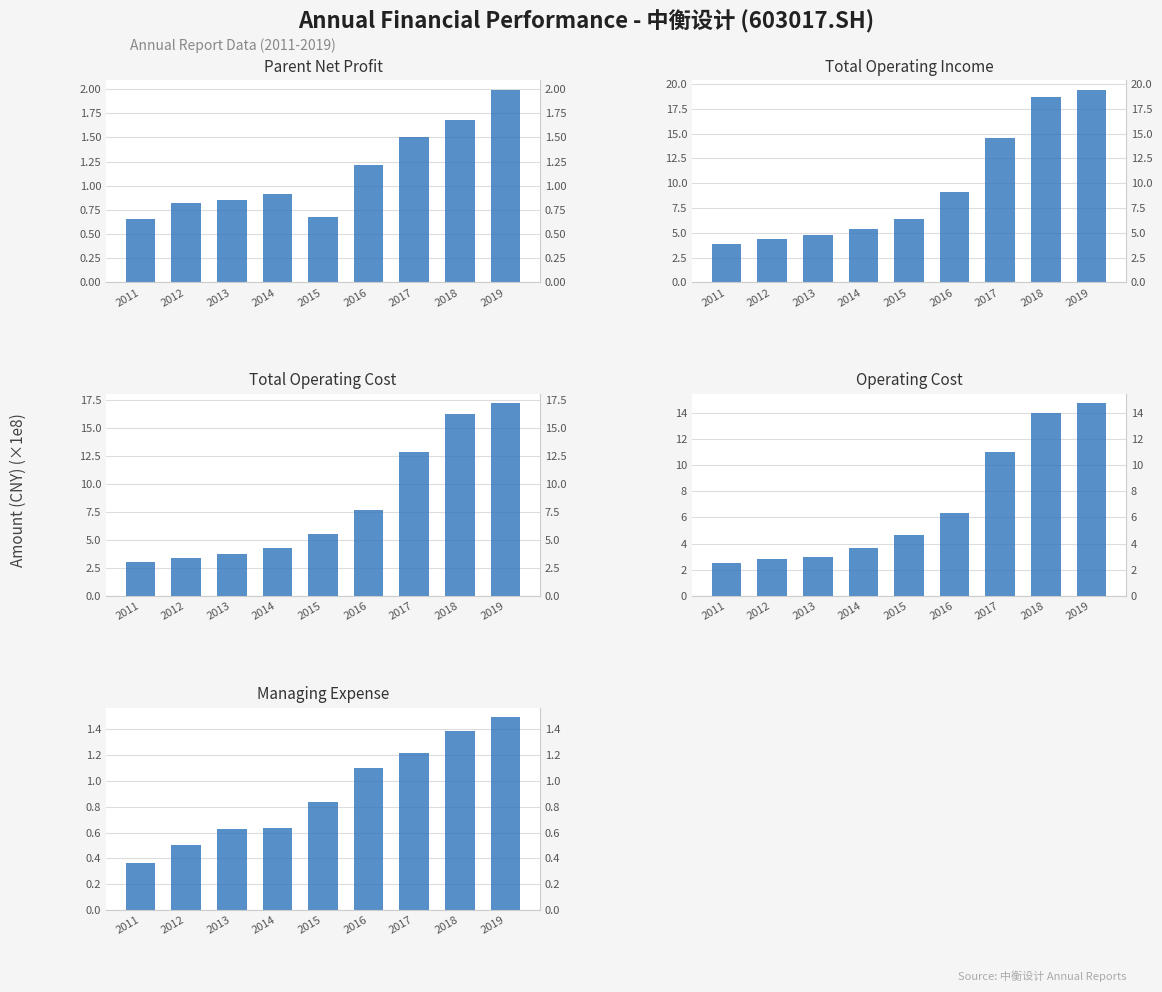

The value of Parent Net Profit at 2015 is 1.2. True or false?

False